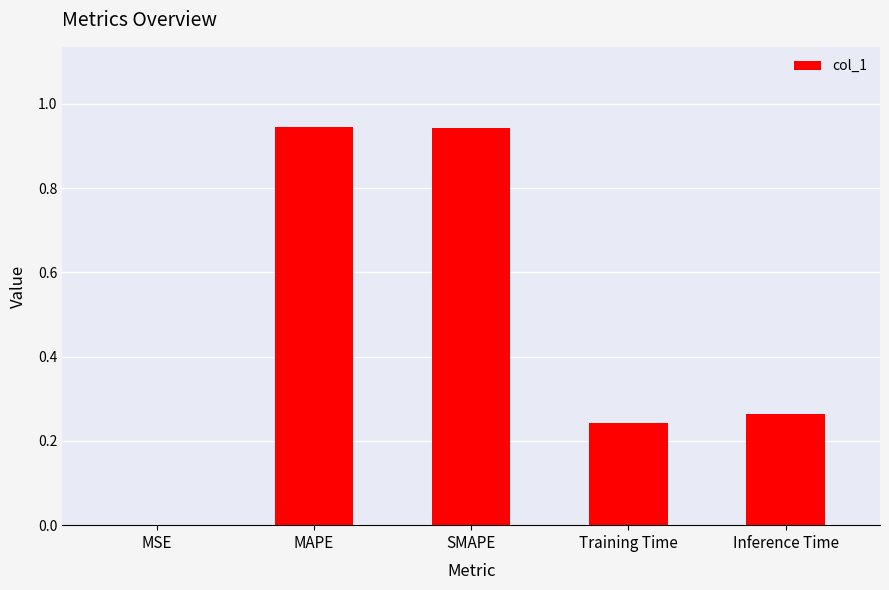

What is the sum of the values at MAPE and SMAPE?

1.9